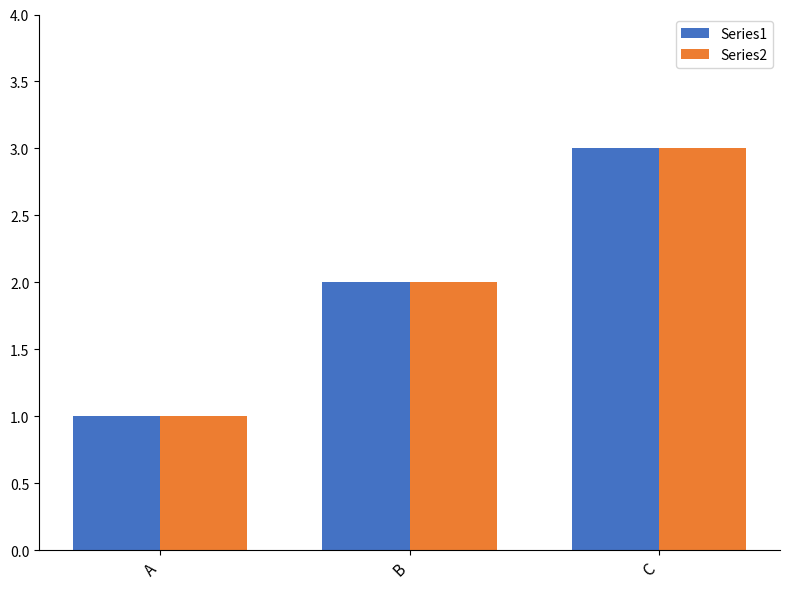

Is the value of Series1 at B greater than the value of Series2 at A?

Yes